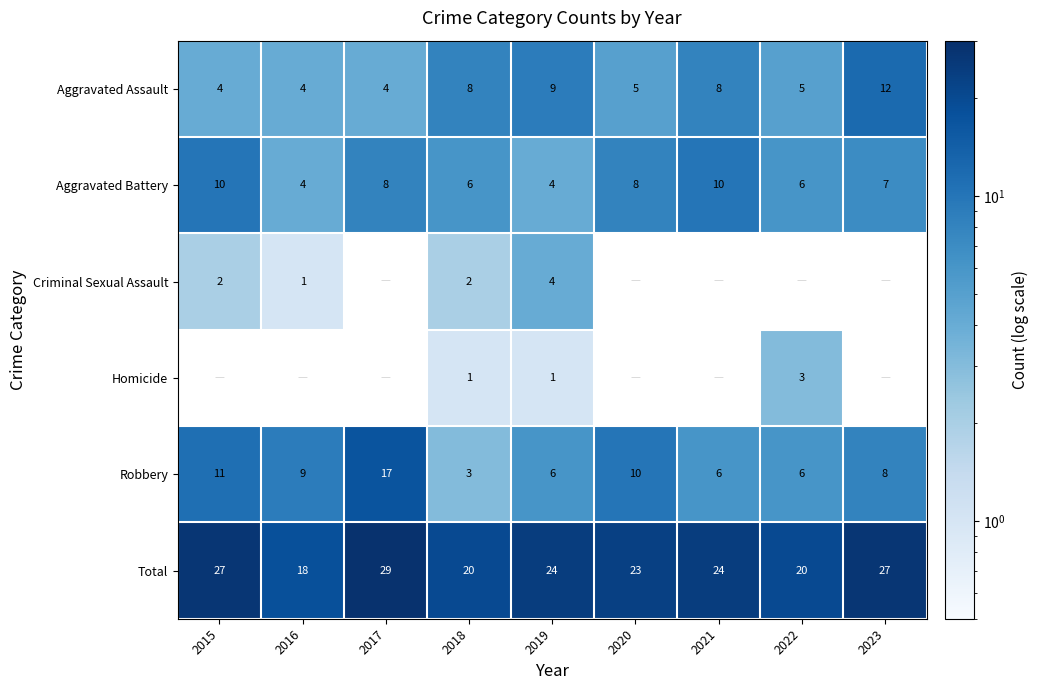

What is the sum of all Total values?

212